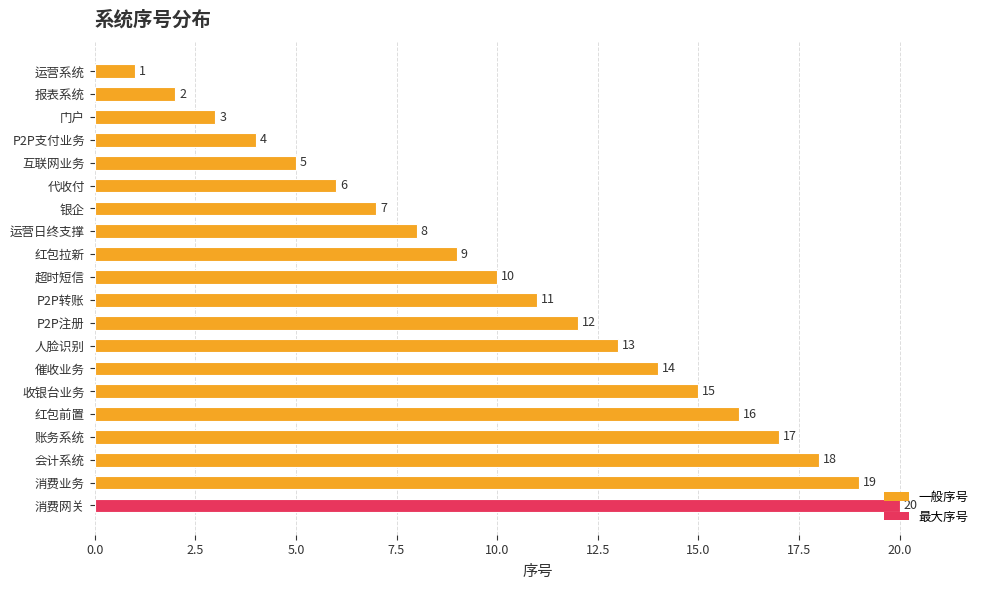

What is the change in value from 红包拉新 to 会计系统?

+9